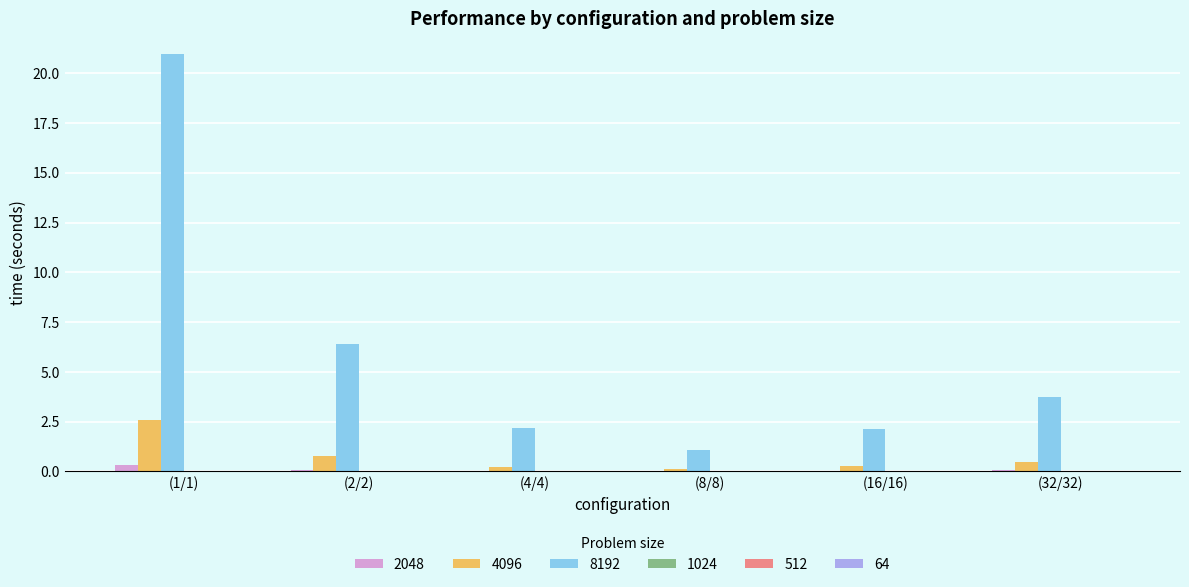

The value of 8192 at (16/16) is 1.2. True or false?

False